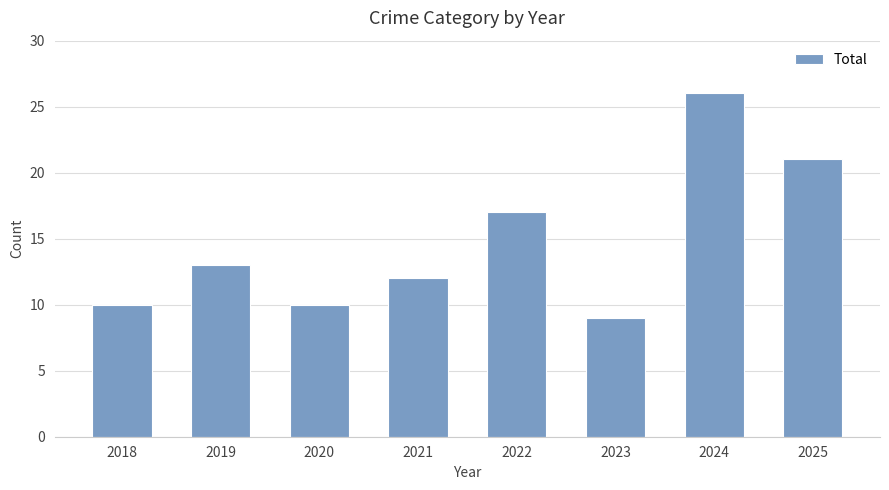

Which category has the highest value across all series?

2024